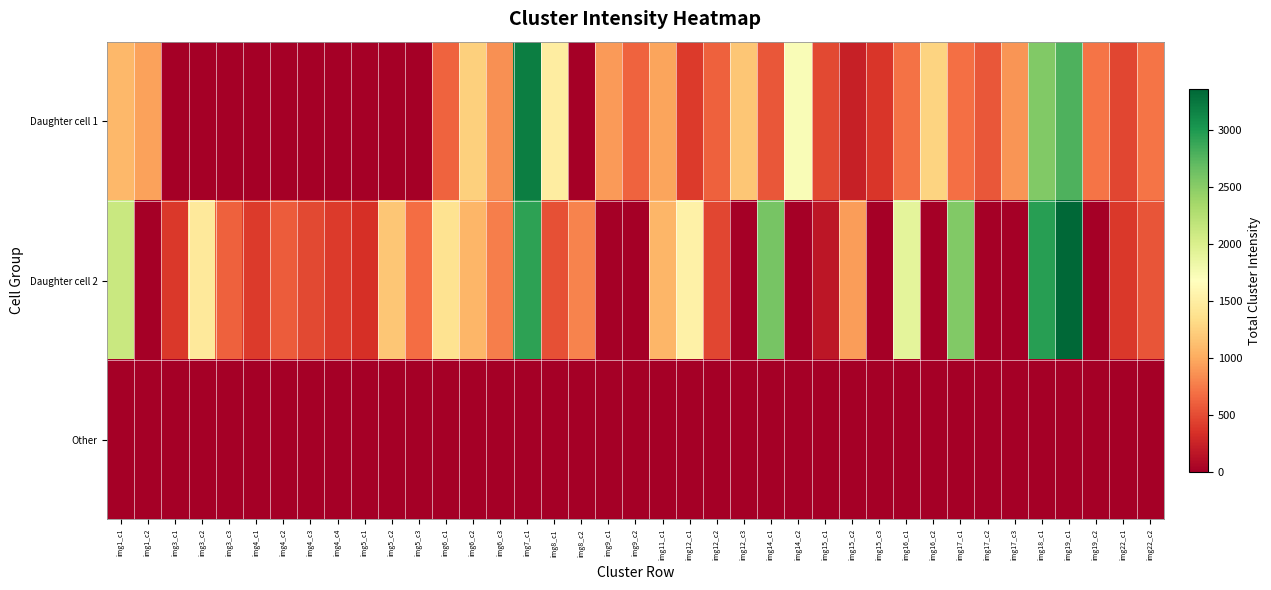

Which series has the largest total across all categories?

Daughter cell 2